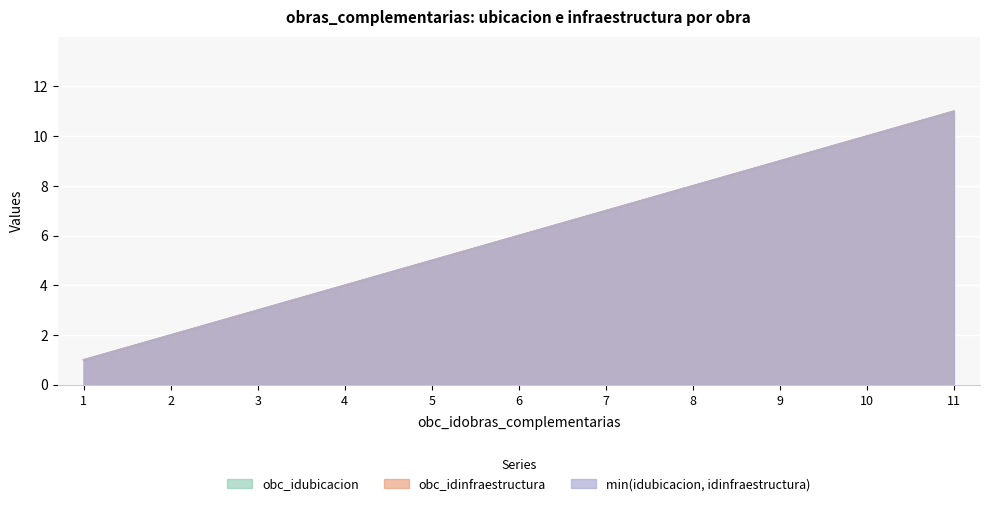

How many values in the obc_idinfraestructura series exceed 6?

5